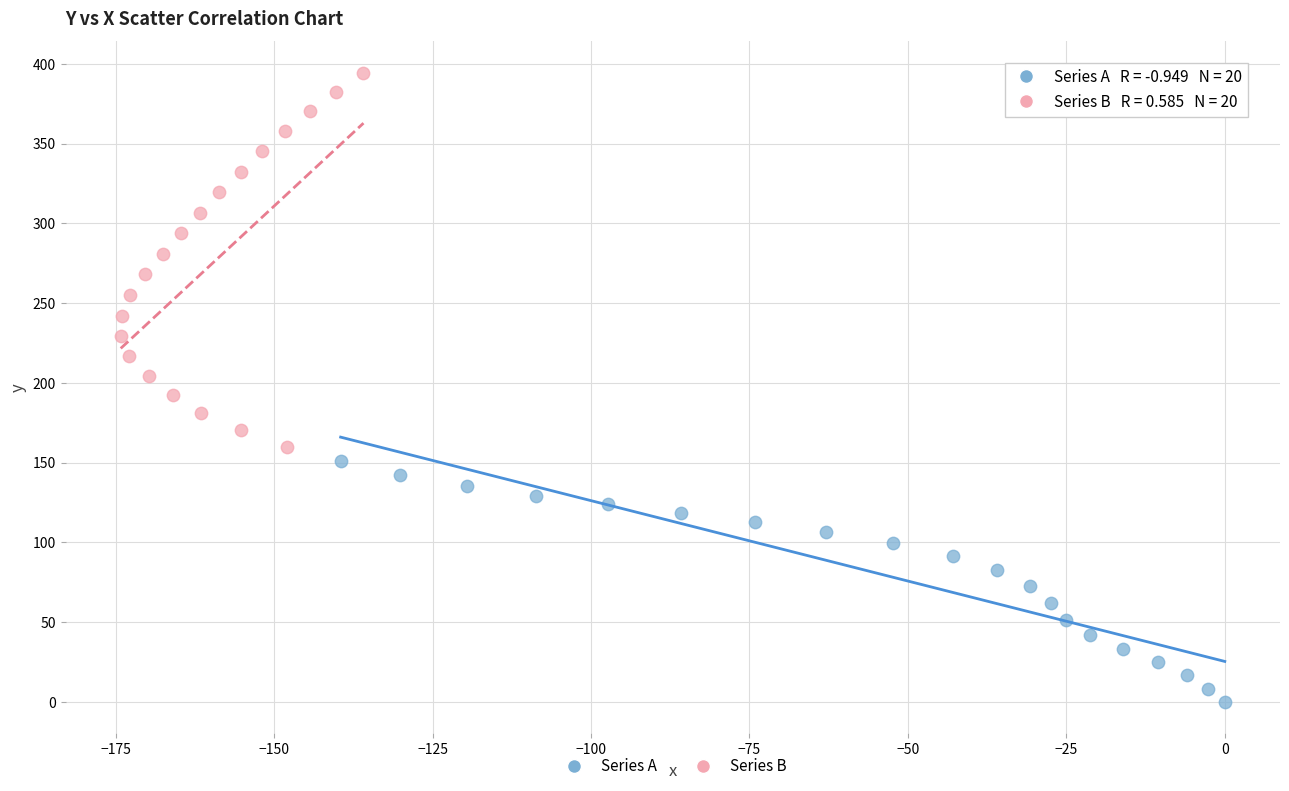

Which series reaches the maximum Y coordinate?

Series B